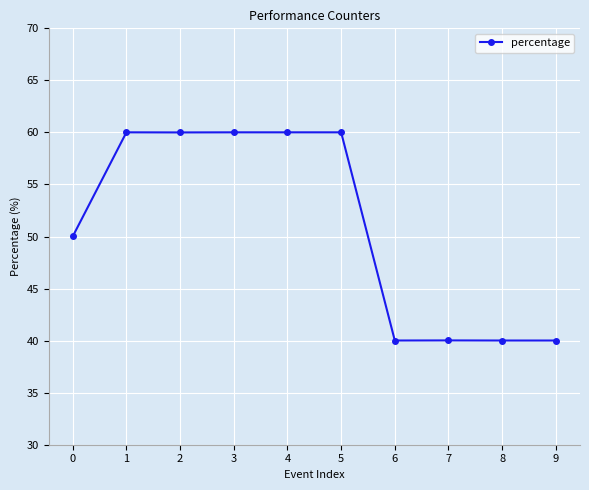

The chart shows a value of 52.0 at 8. True or false?

False